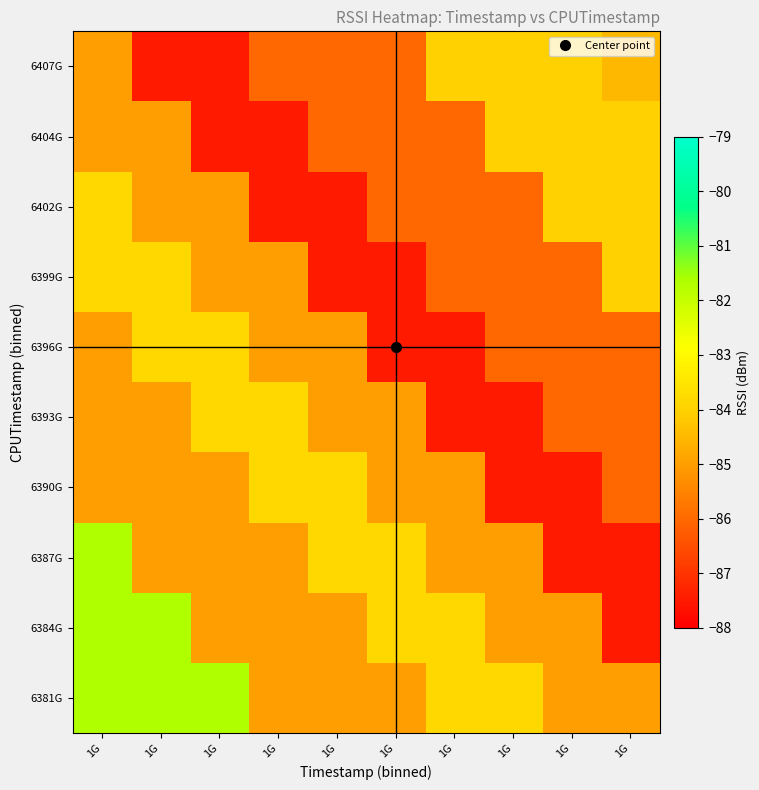

What is the difference between the highest and lowest values at 1G?

3.3